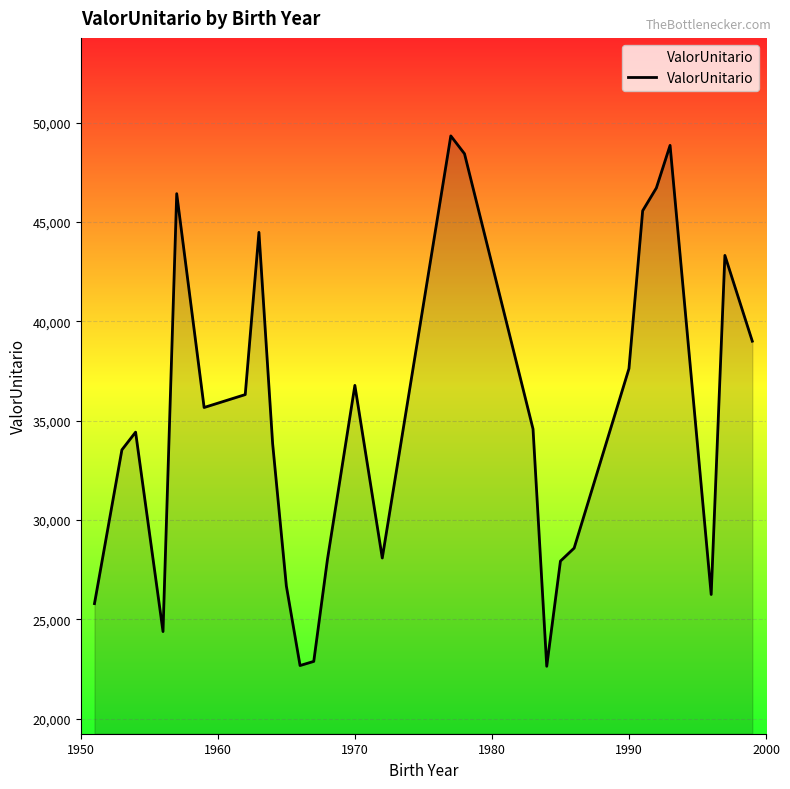

What is the minimum value shown in the chart?

22630.8